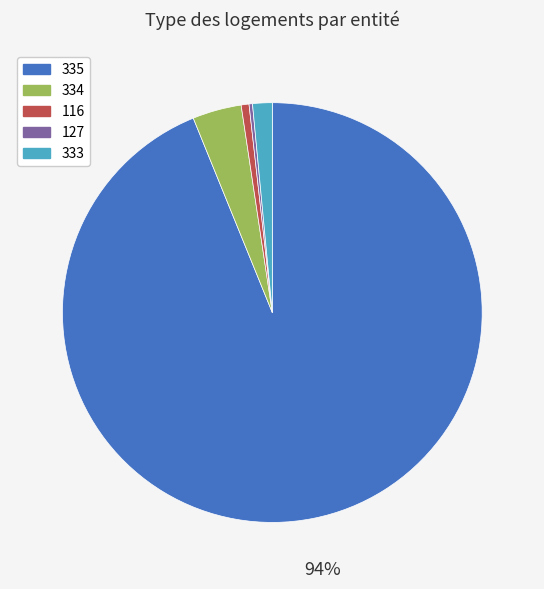

To the nearest percent, what is the difference between the 334 and 116 slice percentages?

3%